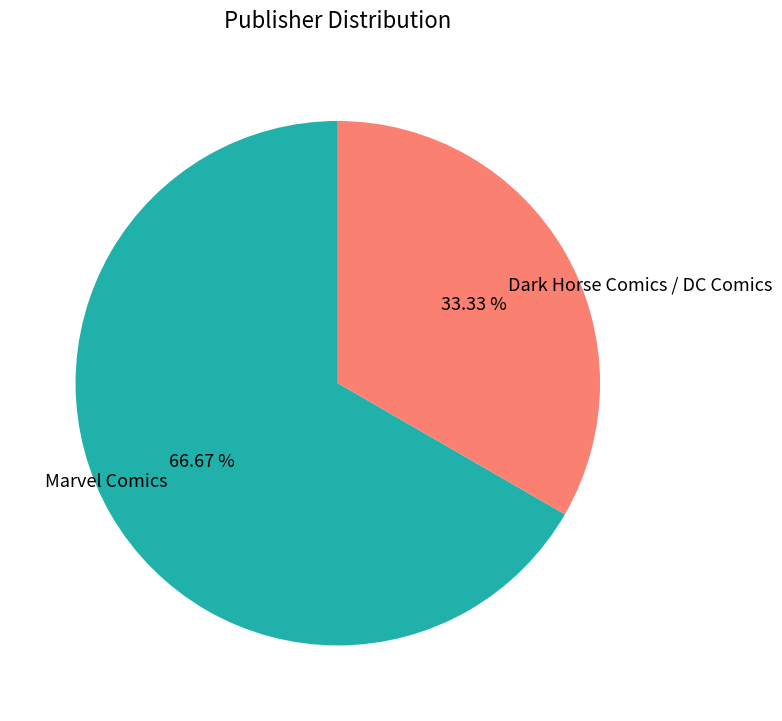

Rank the categories by value from highest to lowest.

Marvel Comics, Dark Horse Comics / DC Comics